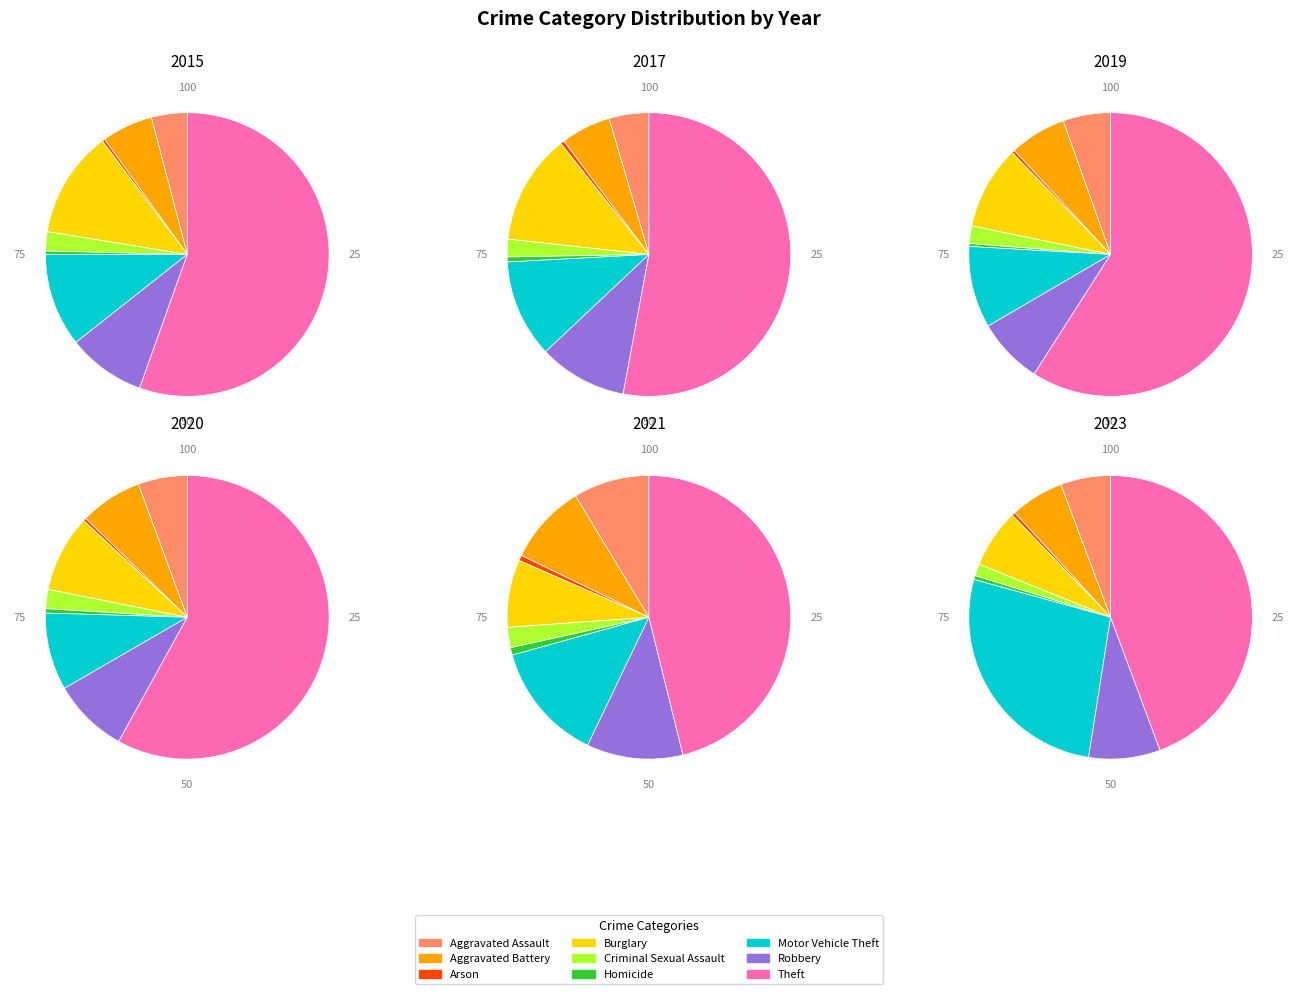

Combined, do Burglary and Arson account for over 50%?

No